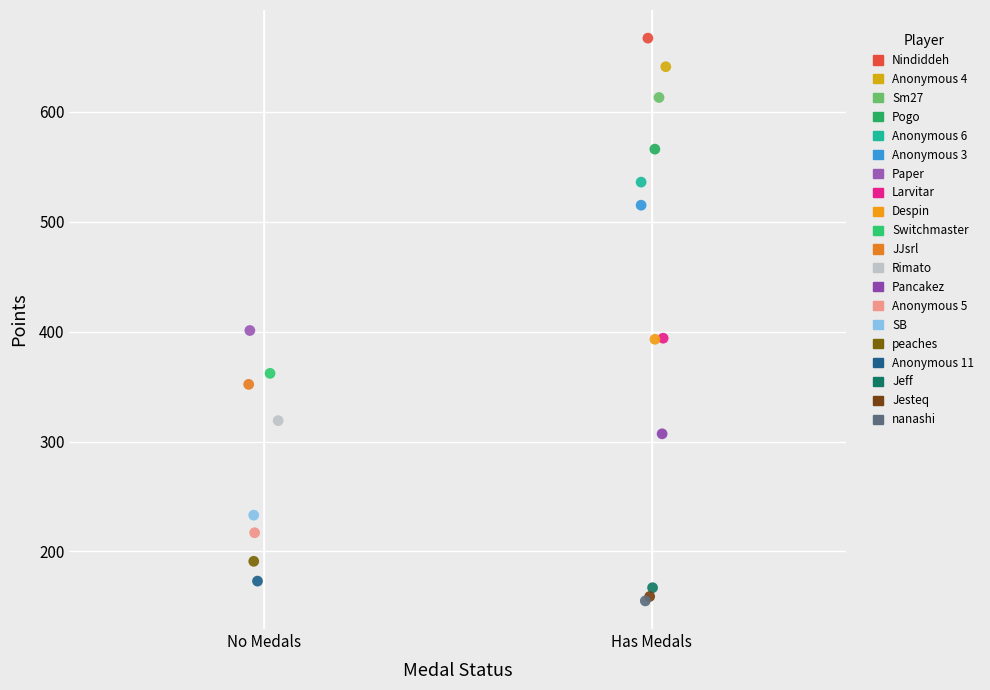

What are all the series names shown in the legend?

Nindiddeh, Anonymous 4, Sm27, Pogo, Anonymous 6, Anonymous 3, Paper, Larvitar, Despin, Switchmaster, JJsrl, Rimato, Pancakez, Anonymous 5, SB, peaches, Anonymous 11, Jeff, Jesteq, nanashi